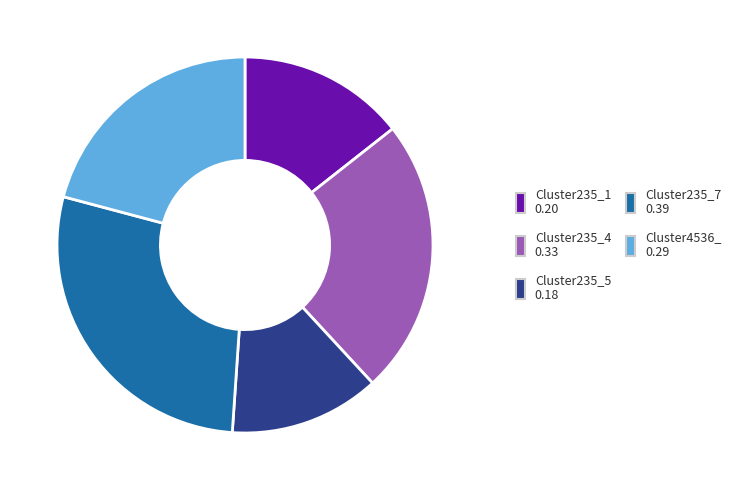

Which category has the smallest portion of the pie?

Cluster235_5